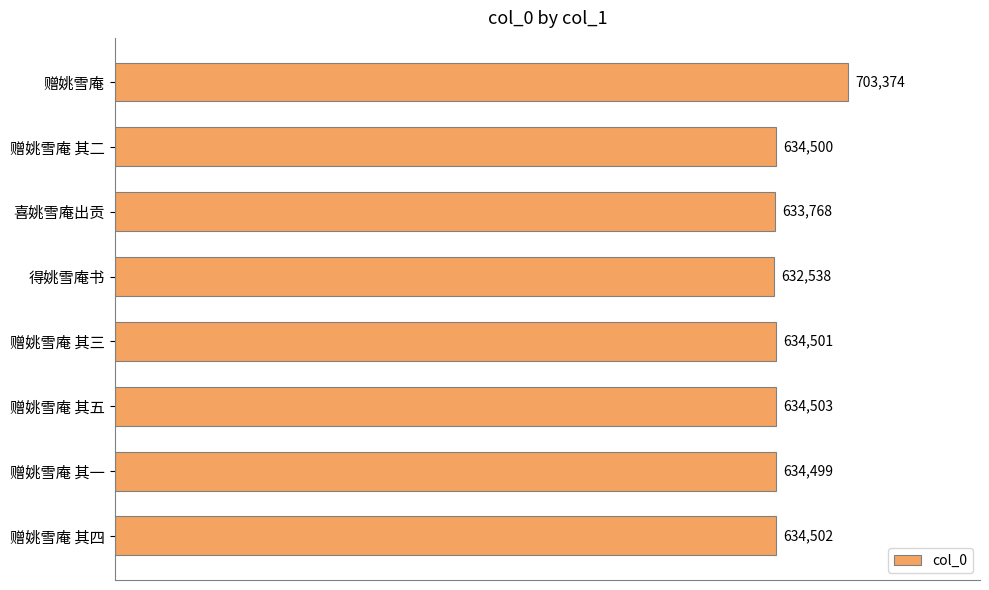

What is the greatest value displayed?

703374